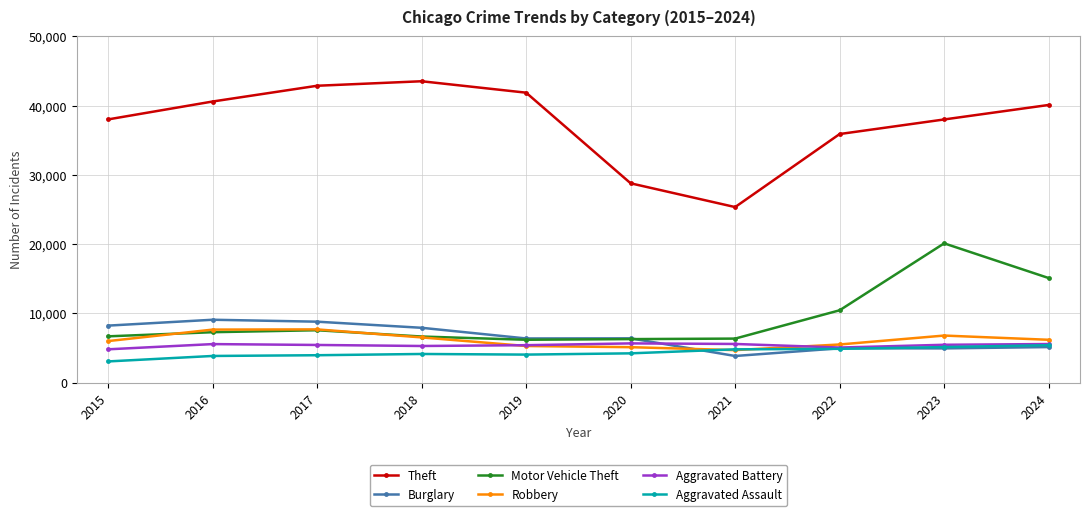

What is the sum of all Burglary values?

65657